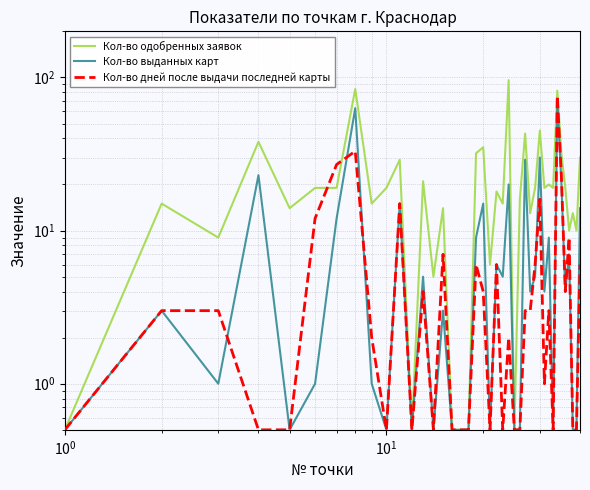

What is the minimum value shown in the chart?

0.5